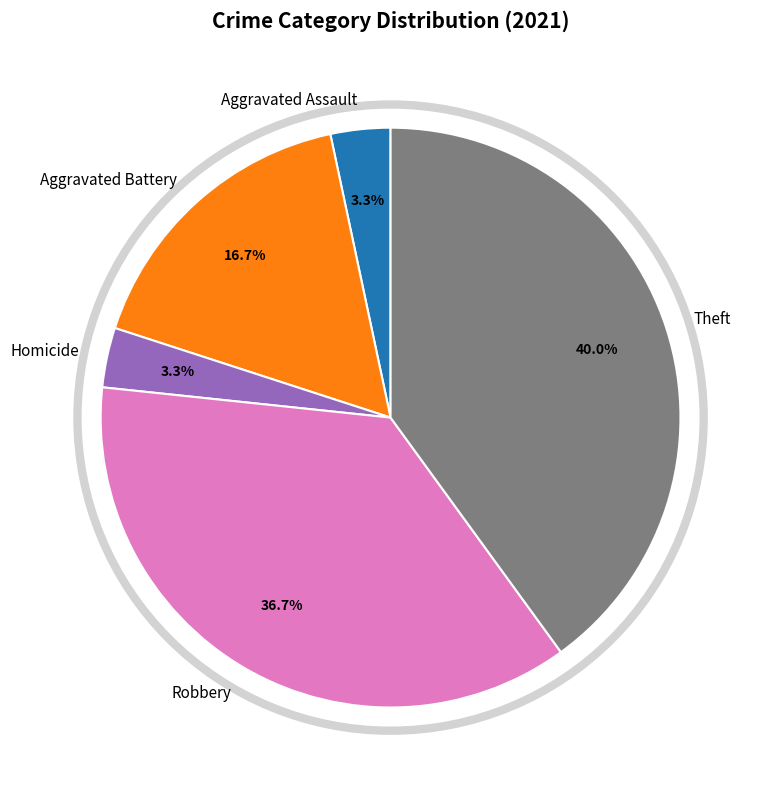

To the nearest percent, what percentage of the pie is Robbery?

37%